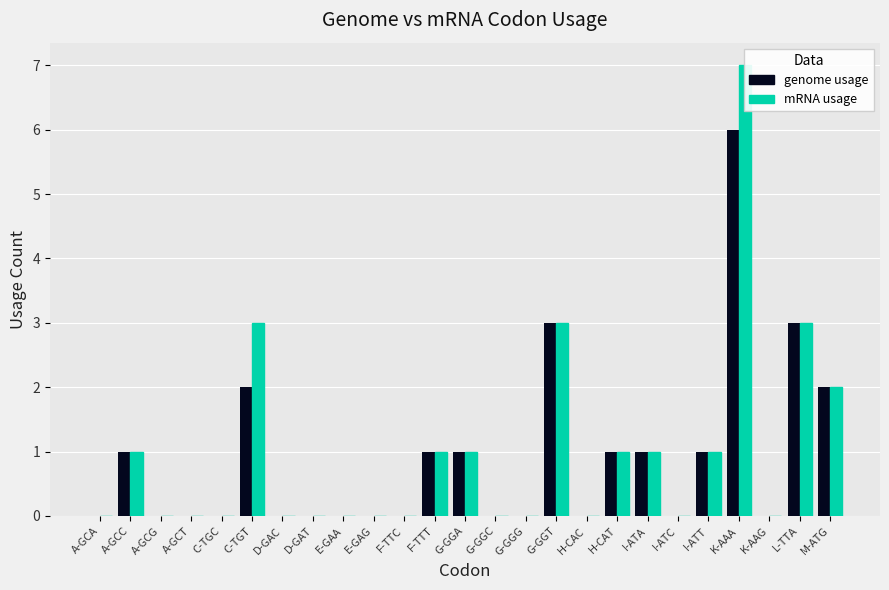

How many positive values does the mRNA usage series have?

11